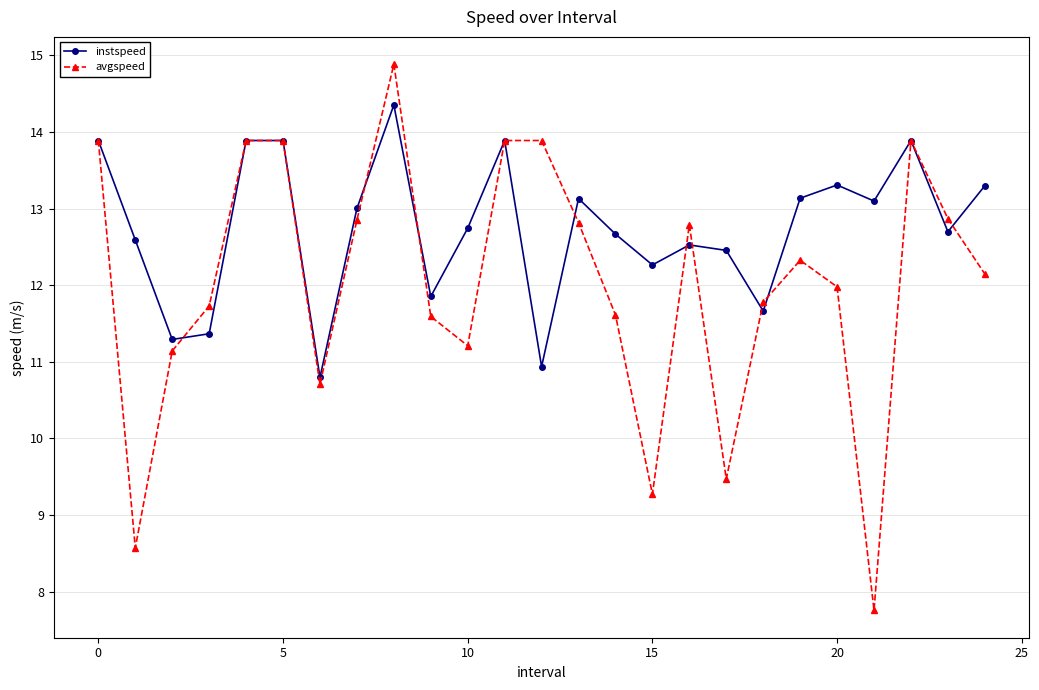

What is the value of the avgspeed point at the 13th from the left?

13.9